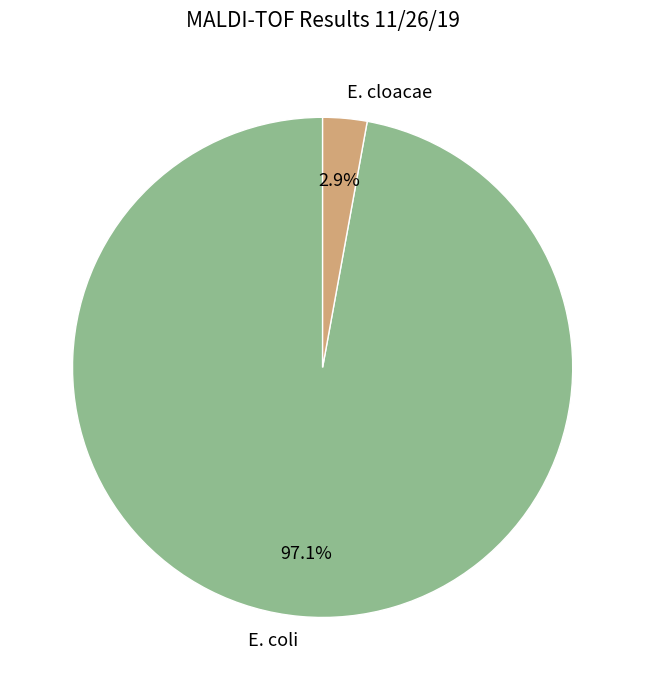

Count the number of slices in the pie.

2